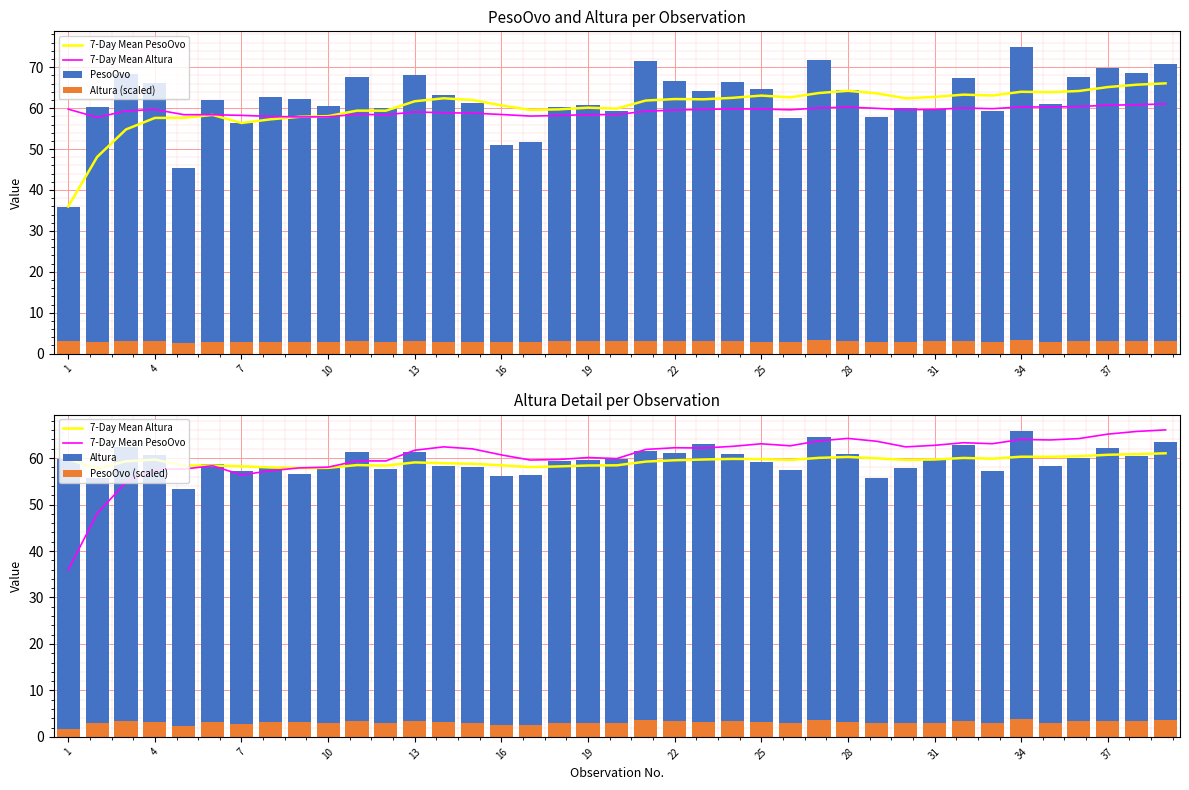

What is the spread (max minus min) of values at 13?

65.0